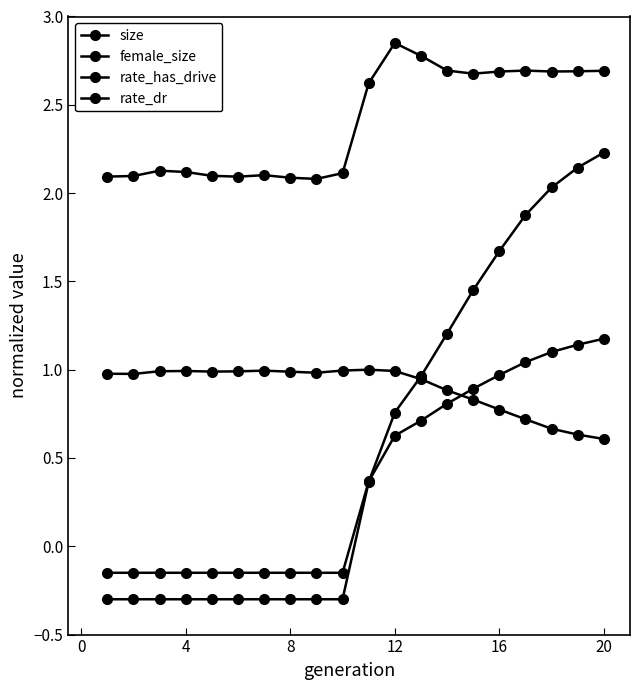

How many interior local peaks does the size series have?

4